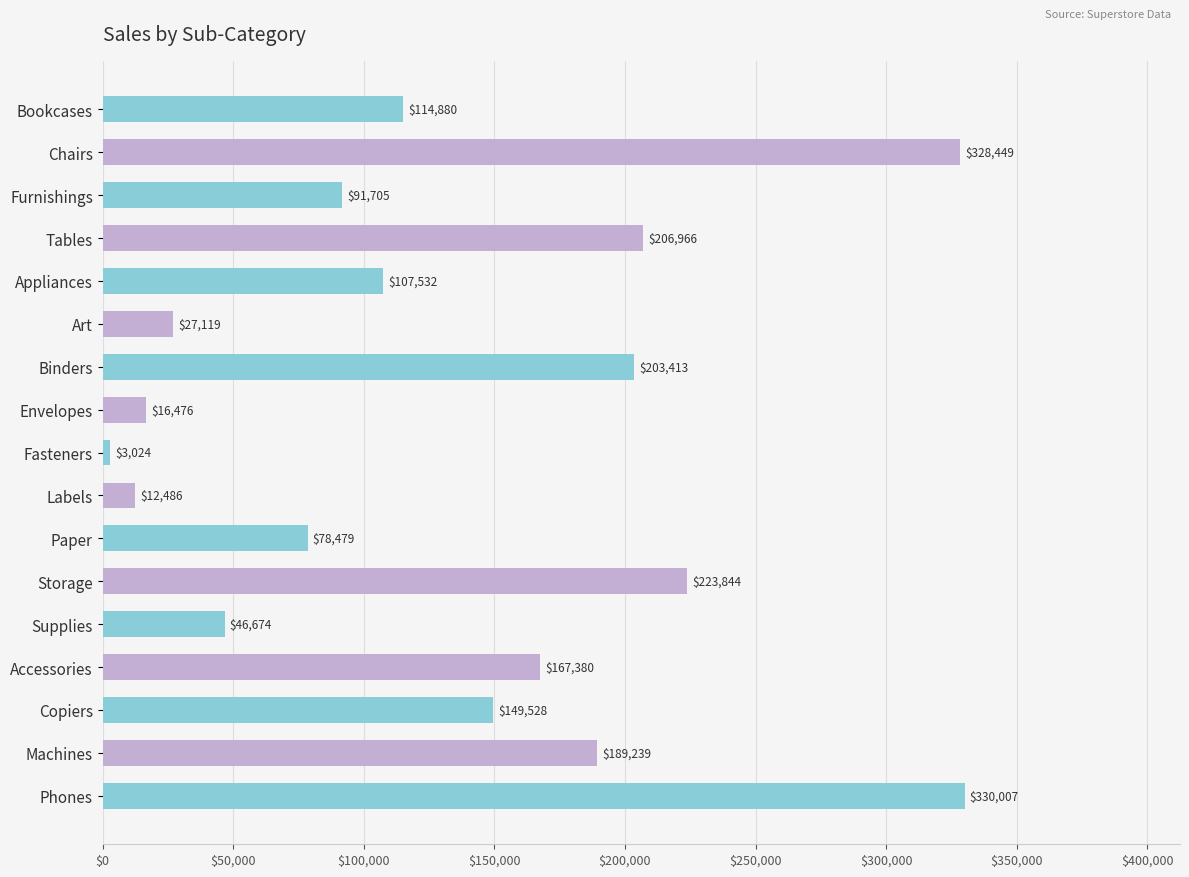

At which label is the value closest to 166515?

Accessories